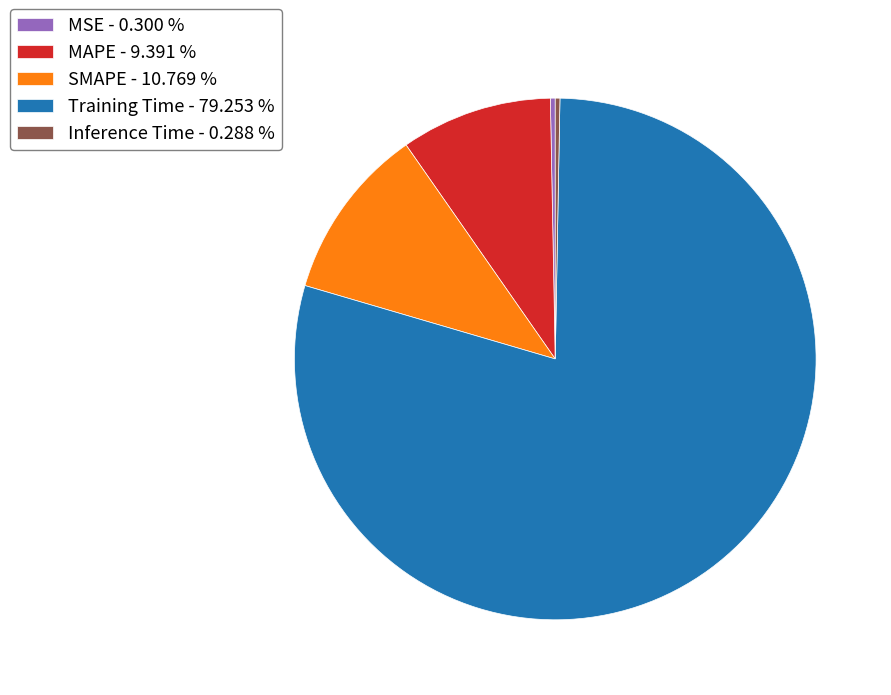

Does Training Time represent more than half of the total?

Yes